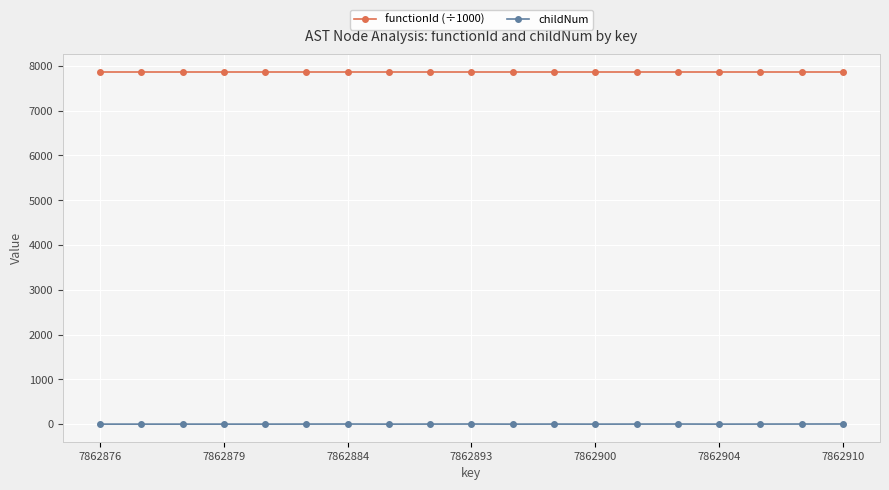

Count the childNum values in the range 0 to 2.

18